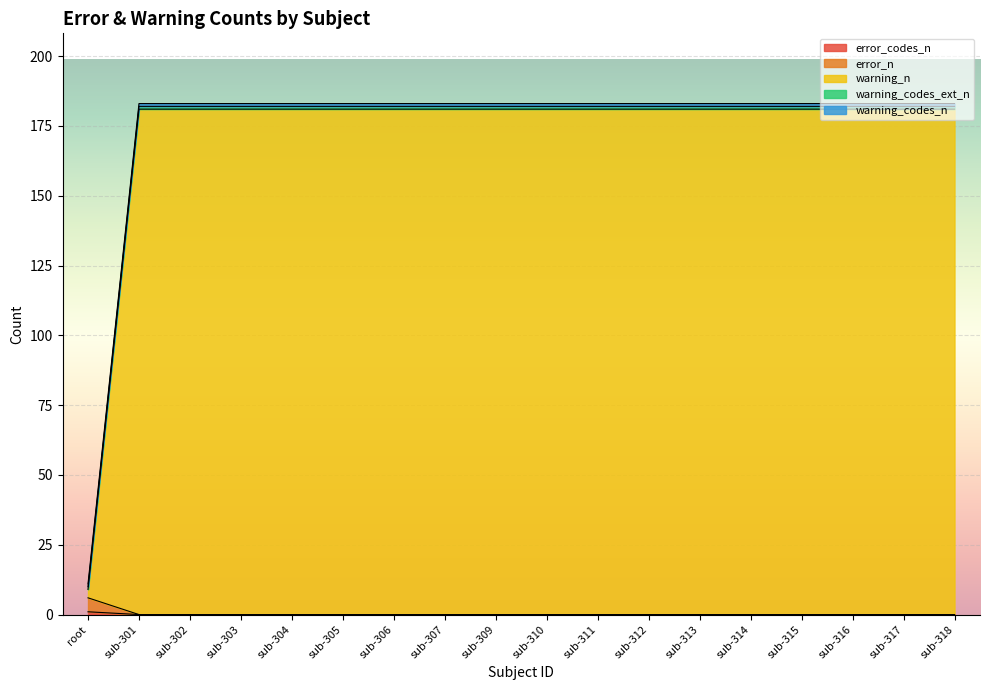

What is the greatest value displayed?

182